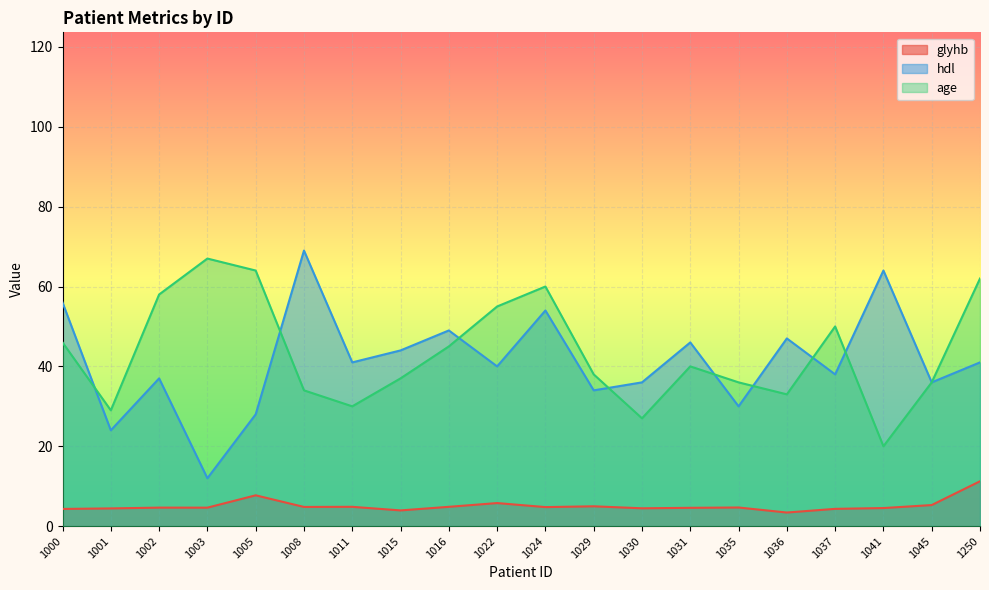

What are all the series names shown in the legend?

glyhb, hdl, age